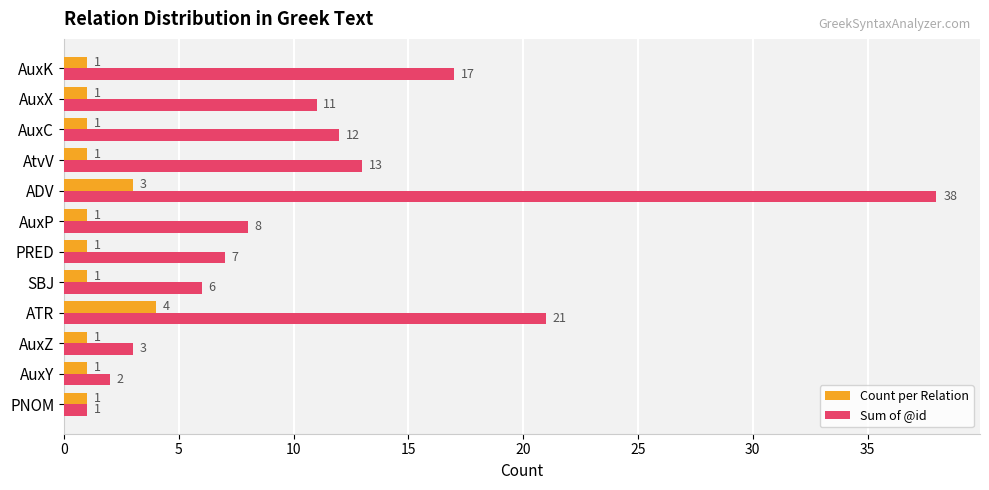

What is the difference between the maximum and minimum values in the Sum of @id series?

37